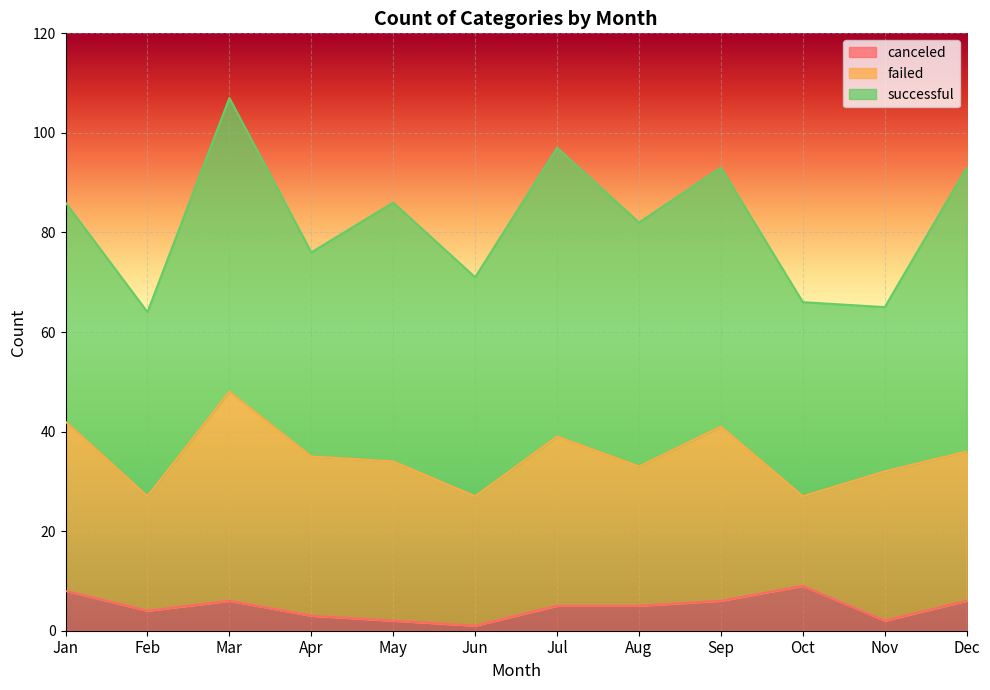

List the labels in order of canceled value, smallest first.

Jun, May, Nov, Apr, Feb, Jul, Aug, Mar, Sep, Dec, Jan, Oct